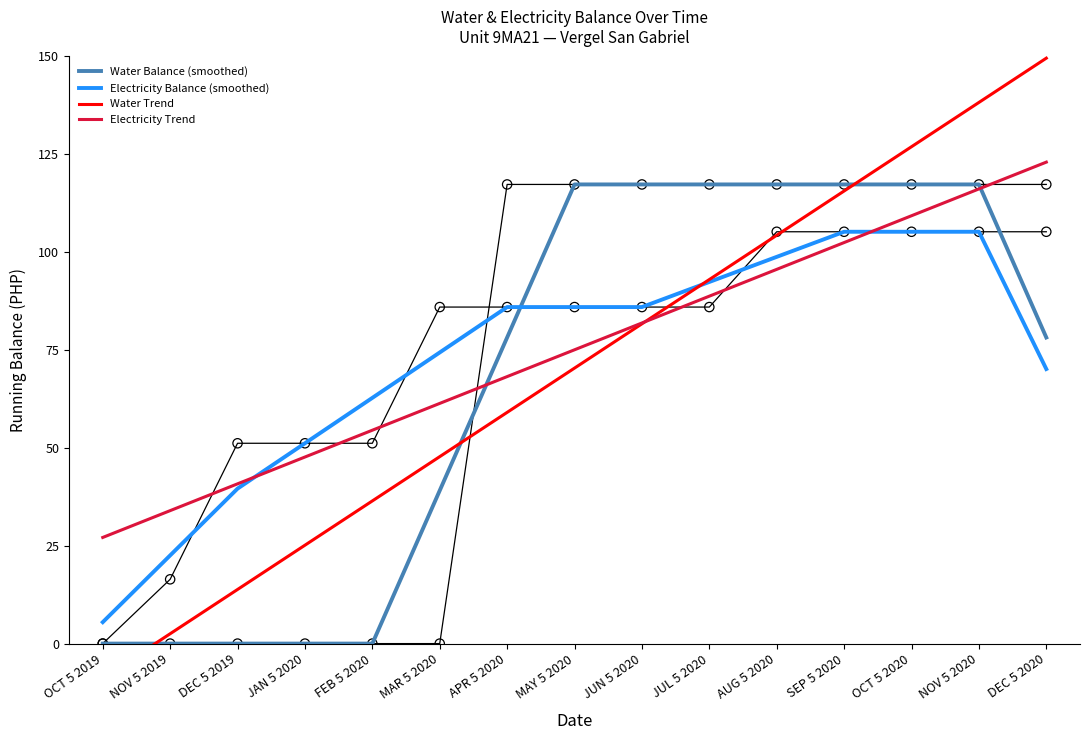

What are all the series names shown in the legend?

Water Balance (smoothed), Electricity Balance (smoothed), Water Trend, Electricity Trend